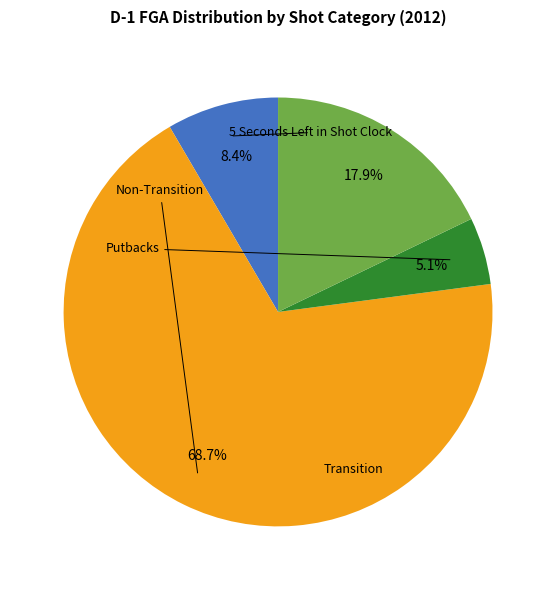

Does any single category account for the majority?

Yes